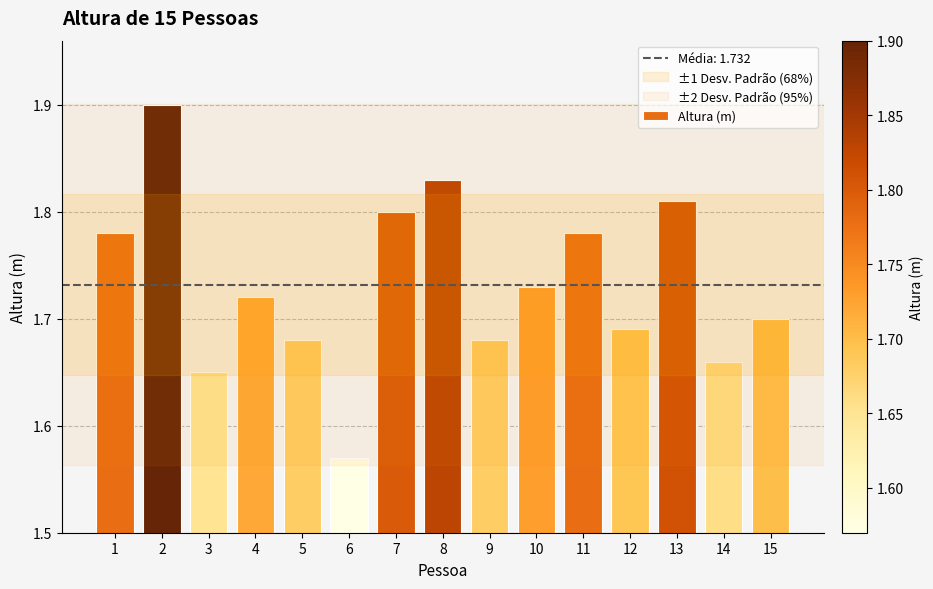

Are the bars horizontal?

No